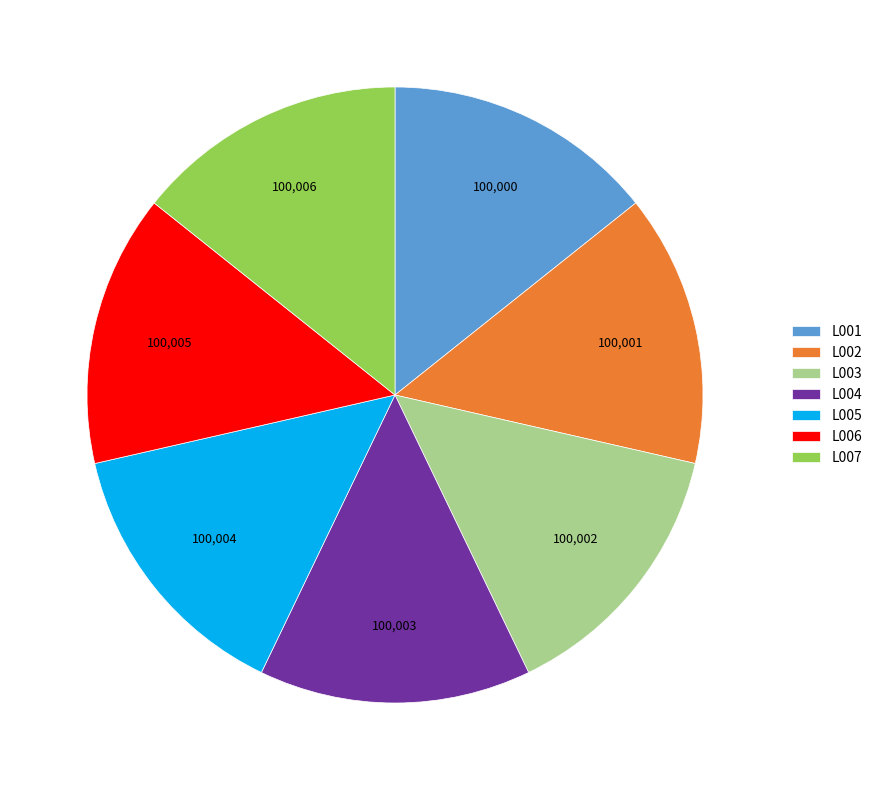

What is the ratio of the value at L003 to the value at L004?

1.0